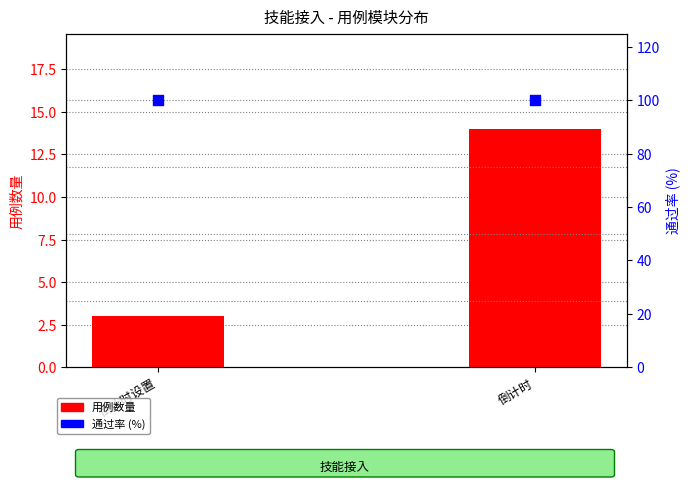

Which series contains the lowest Y value?

用例数量